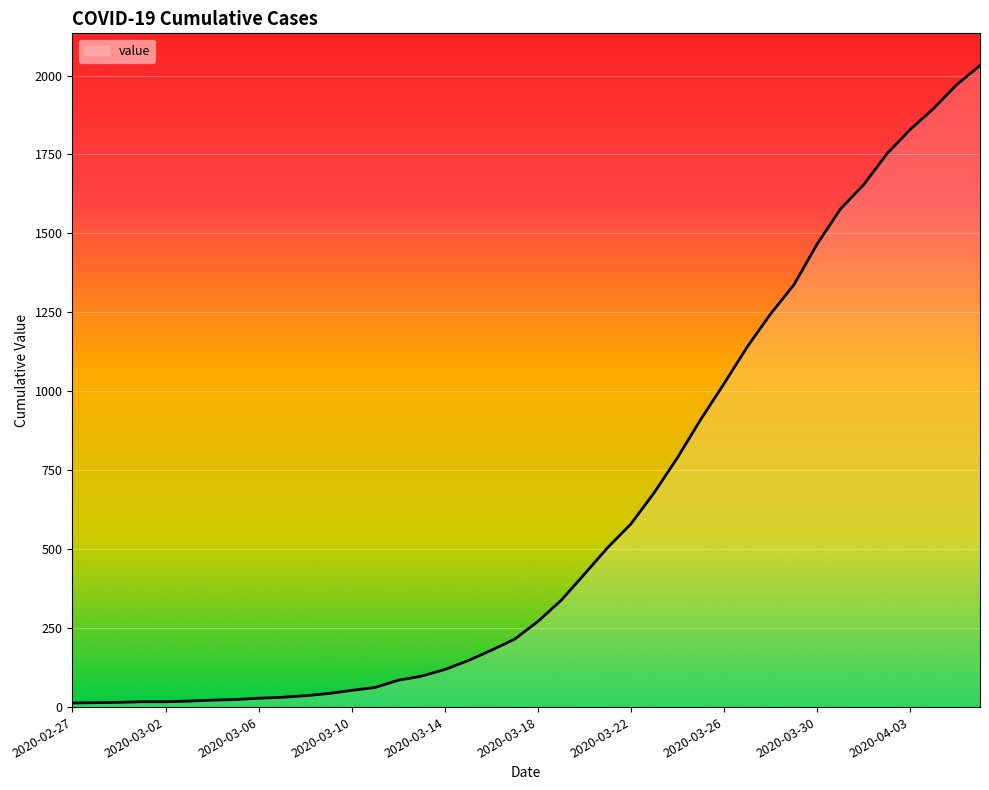

Count the number of data series in this chart.

1